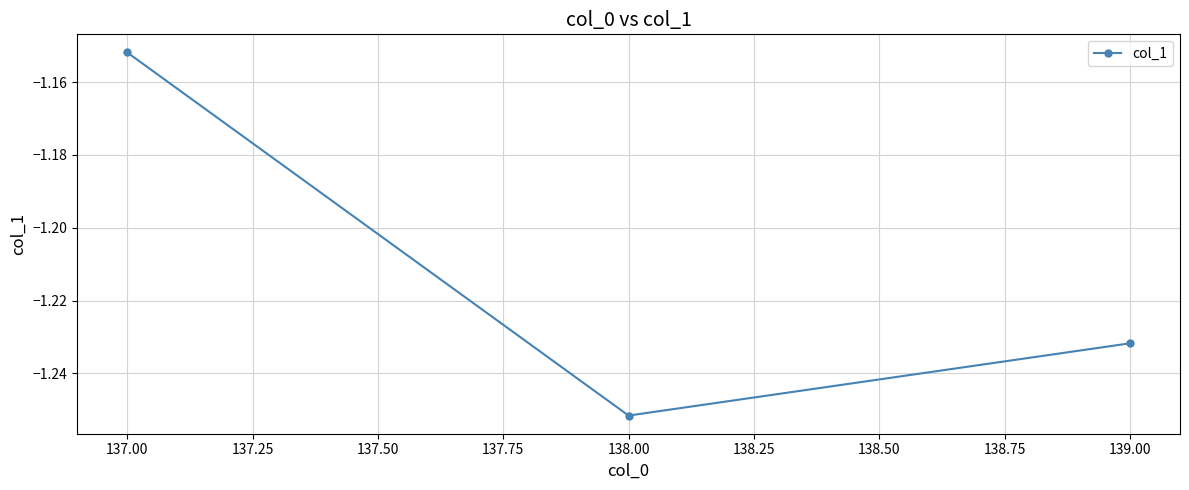

What is the difference between the maximum and minimum values?

0.1